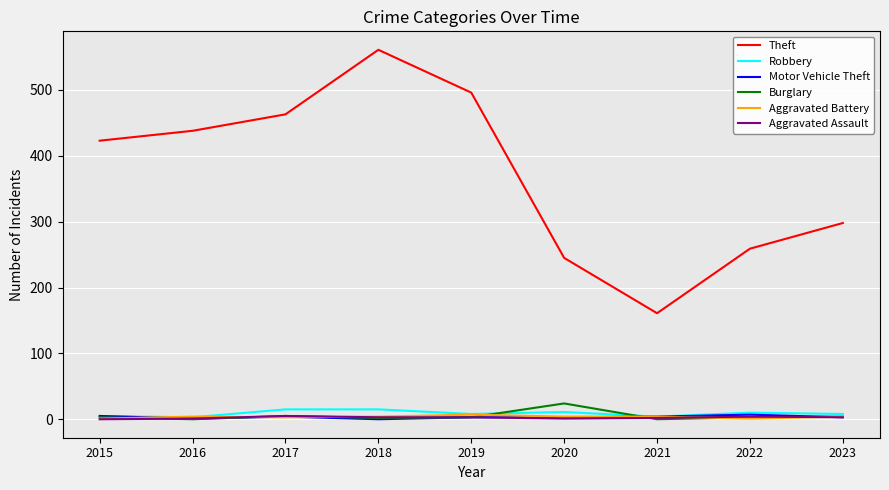

After their last crossing, which series has the higher values: Aggravated Battery or Motor Vehicle Theft?

Aggravated Battery